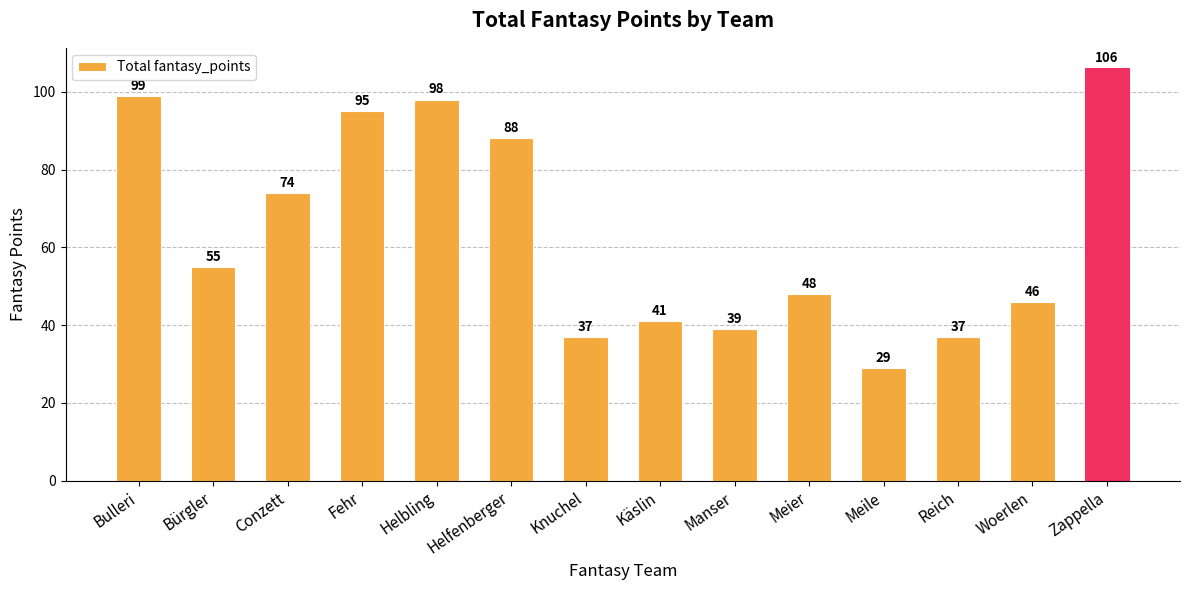

What is the smallest value displayed?

29